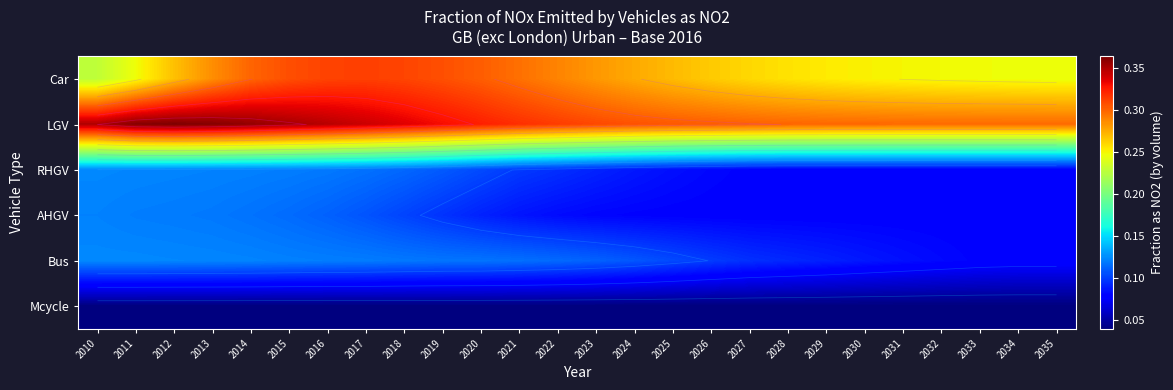

At how many categories does at least one series exceed 0?

26